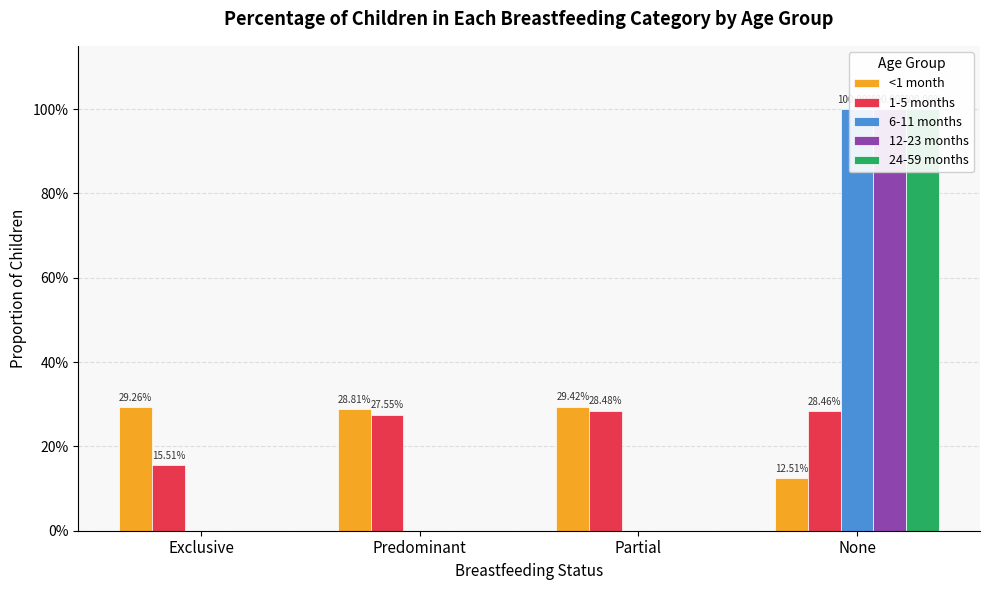

List the labels in order of 12-23 months value, largest first.

None, Exclusive, Predominant, Partial